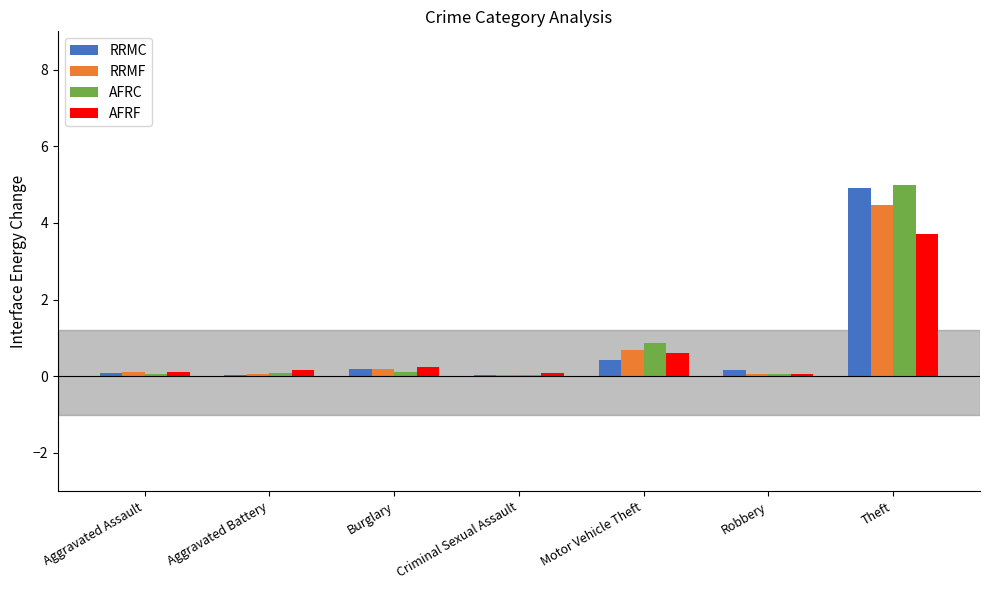

The AFRC series shows 0.1 at Aggravated Assault. True or false?

True